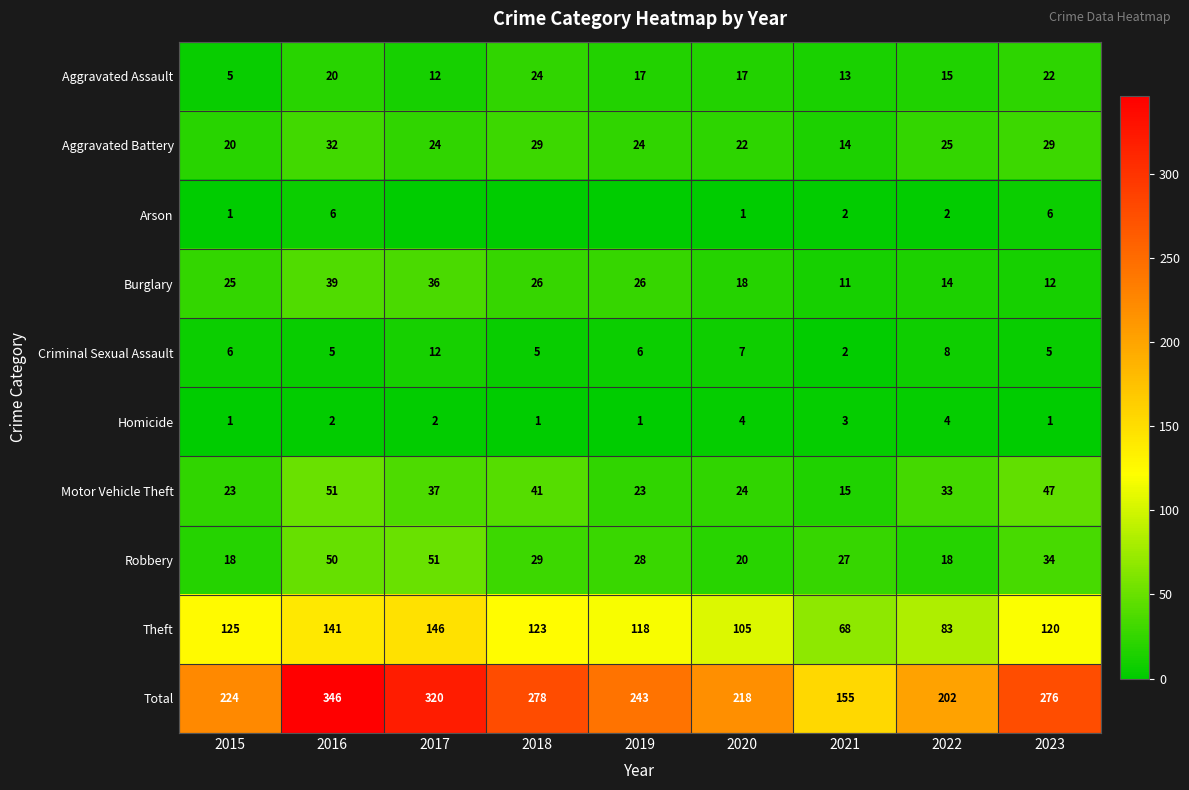

What is the sum of the Homicide values at 2021 and 2016?

5